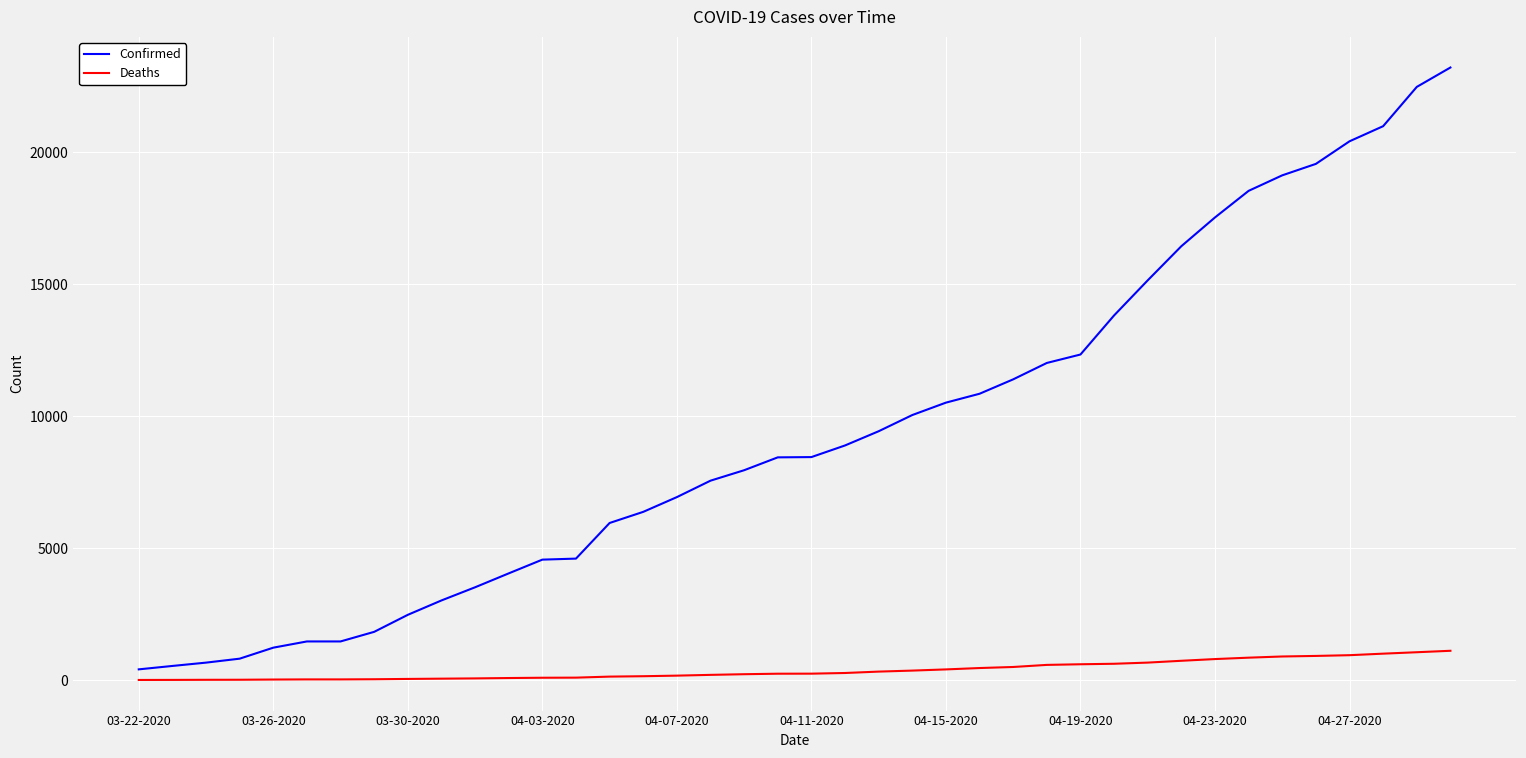

Which series has the largest range (max minus min)?

Confirmed